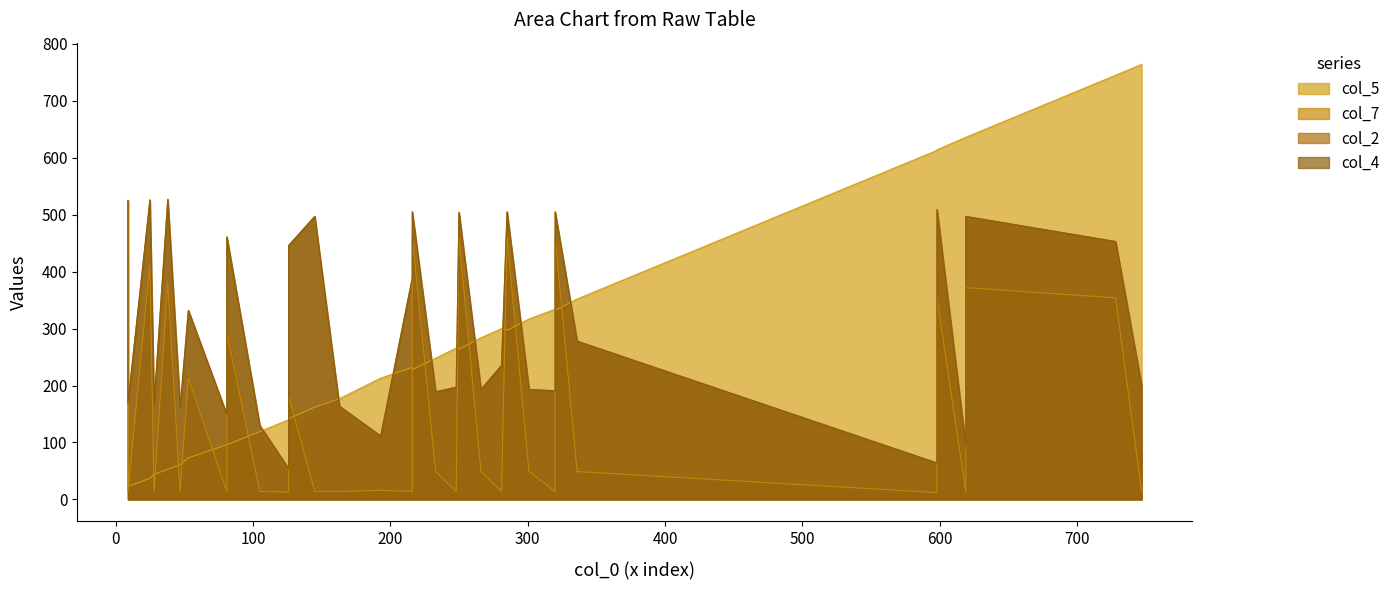

What is the smallest value displayed?

12